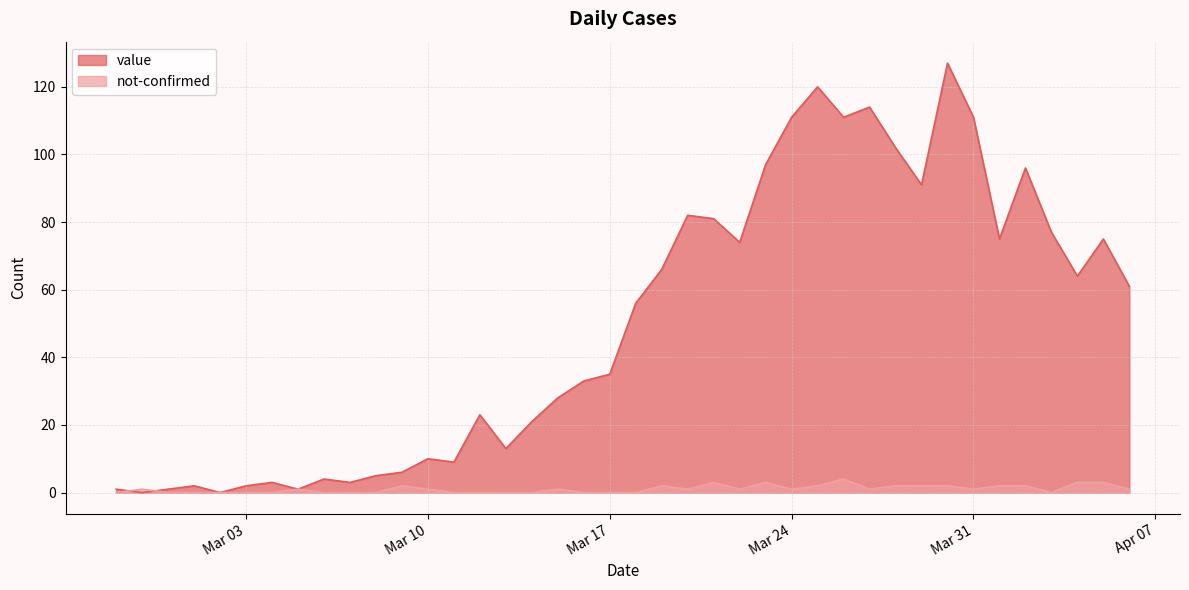

What is the approximate value of value at 2020-03-25?

120